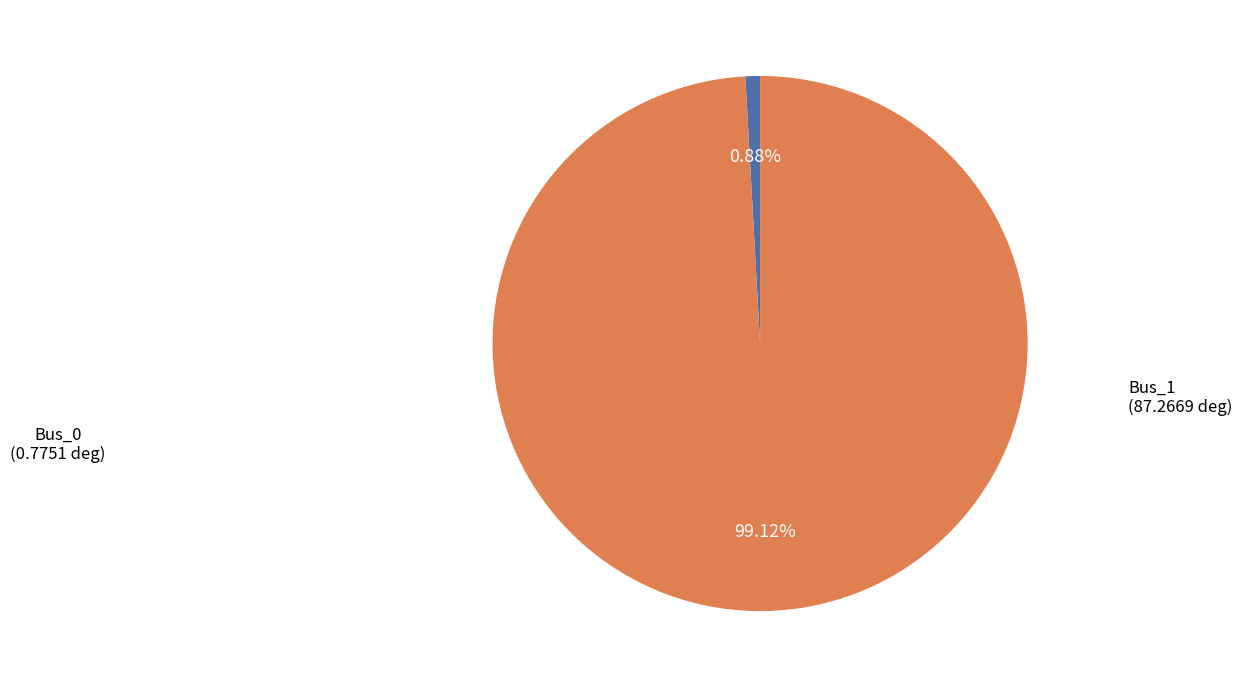

Which slice is the smallest?

Bus_0